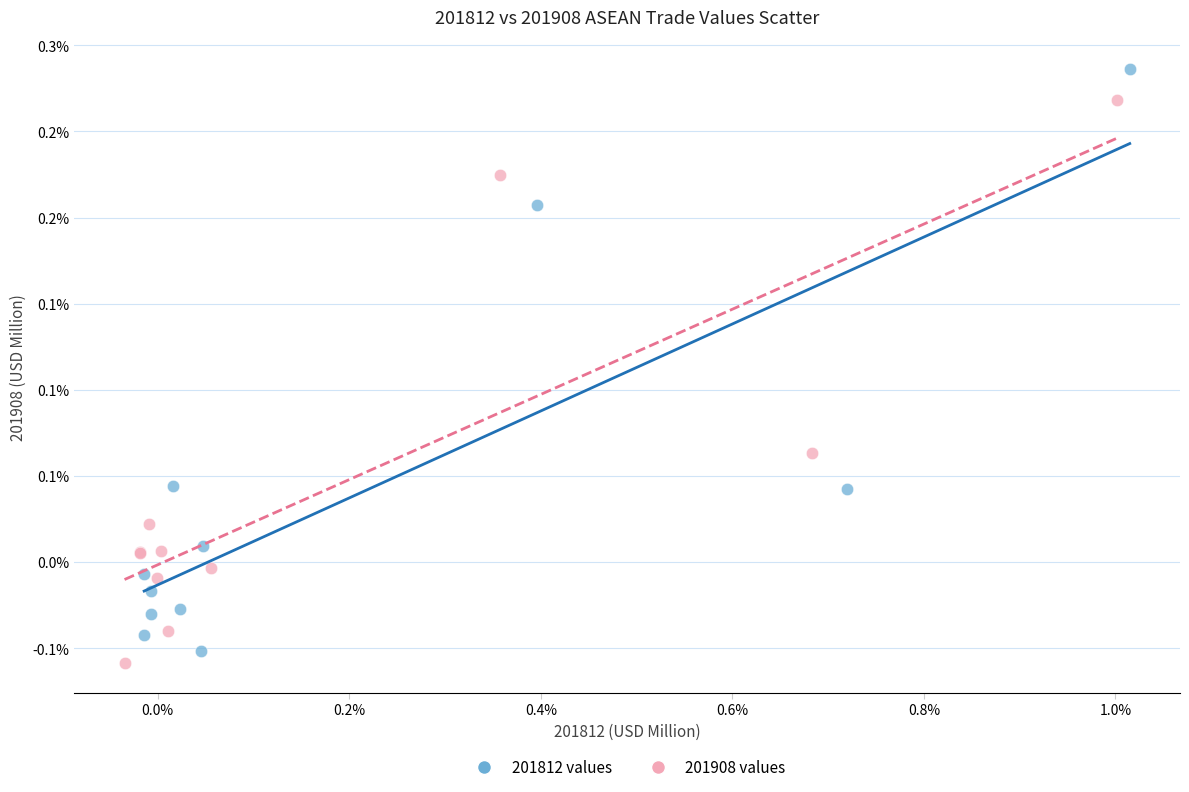

What are all the series names shown in the legend?

201812 values, 201908 values